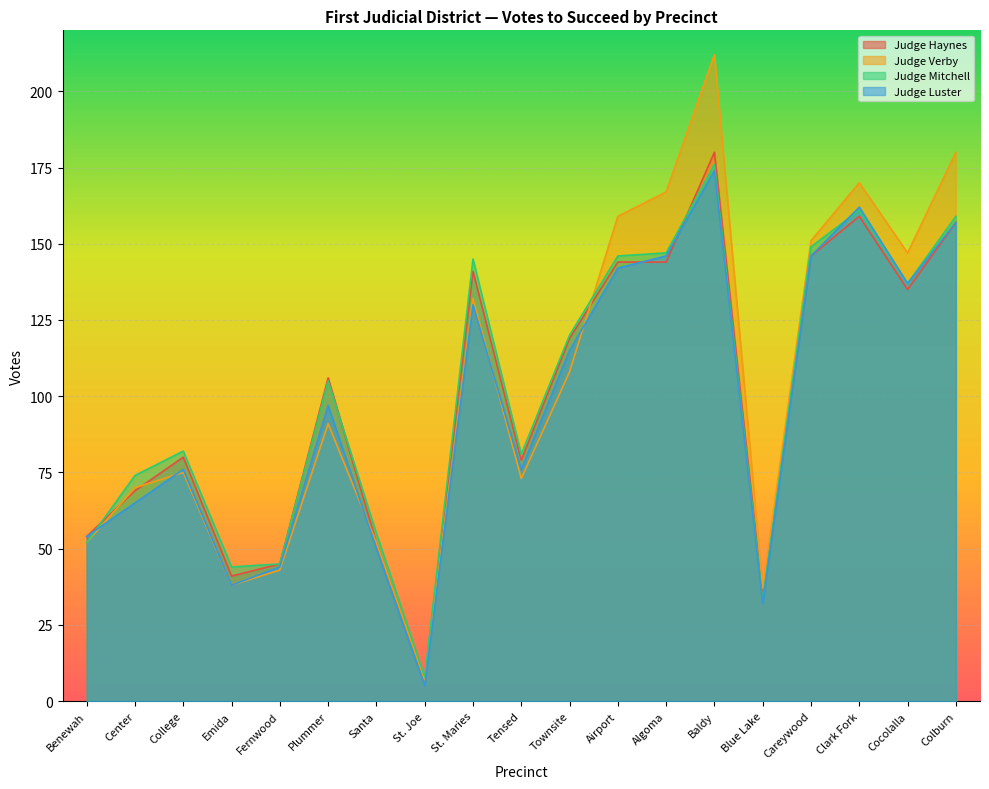

How many data points in Judge Mitchell are above 105?

9